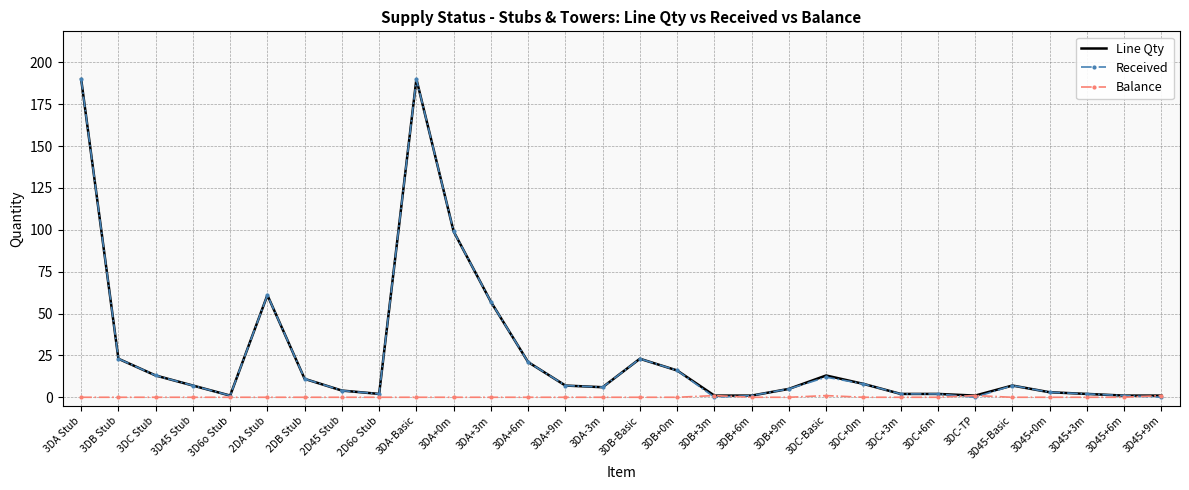

What is the maximum value shown in the chart?

190